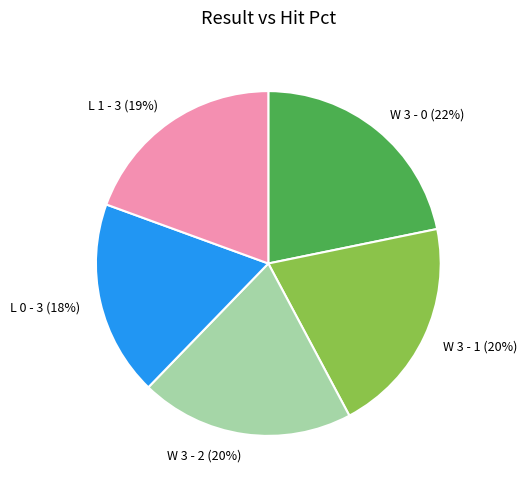

What percentage is the W 3 - 1 slice, to the nearest percent?

20%